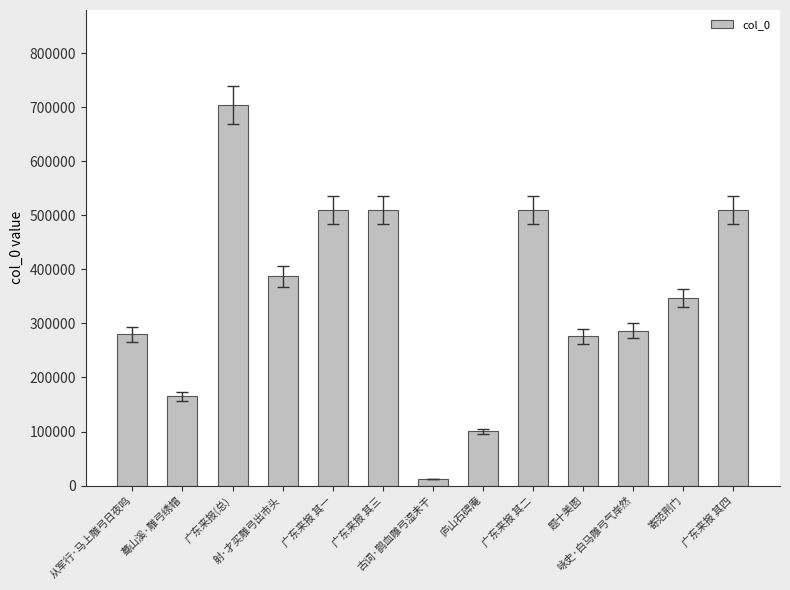

What is the label of the 4th bar from the left?

射·才买雕弓出市头